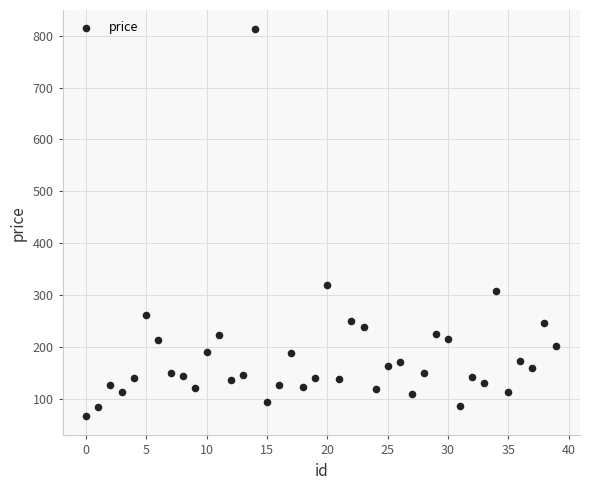

What is the range of Y values (max minus min)?

746.2